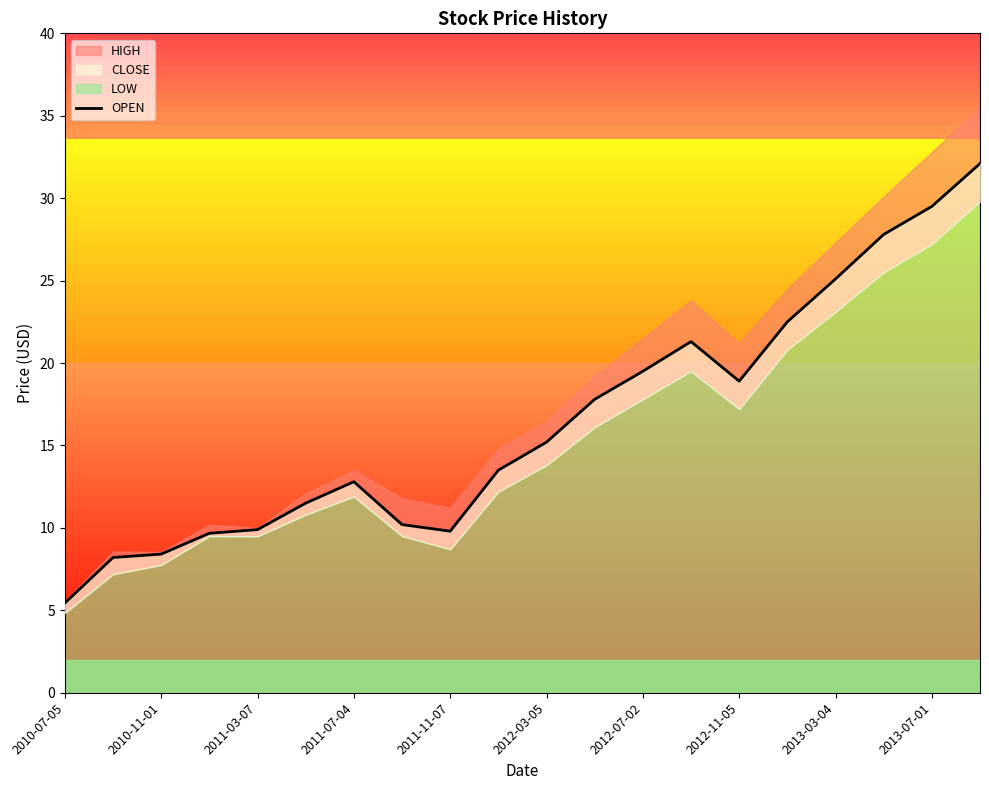

What is the label of the 7th point from the left?

2011-07-04